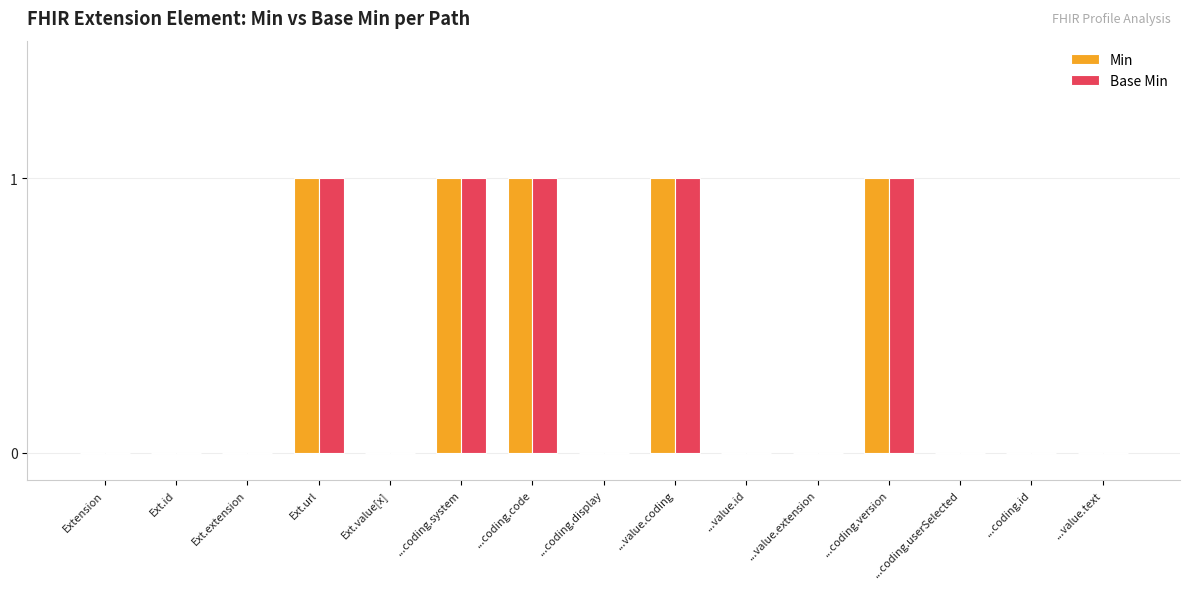

What is the sum of all Min values?

5